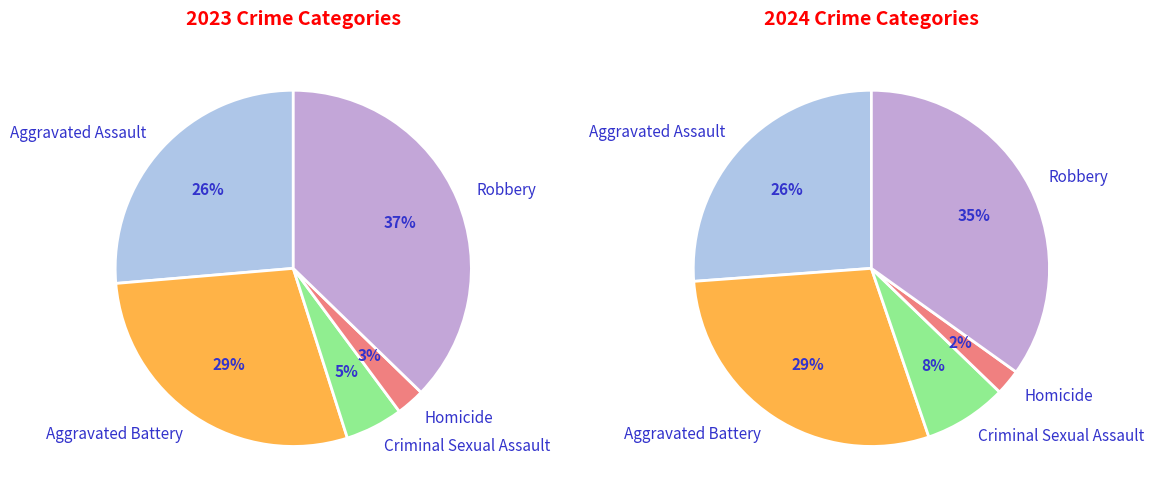

To the nearest percent, what is the average slice percentage?

20%